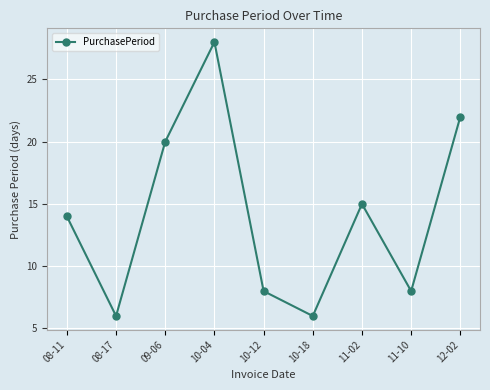

What value does the data have at 12-02?

22